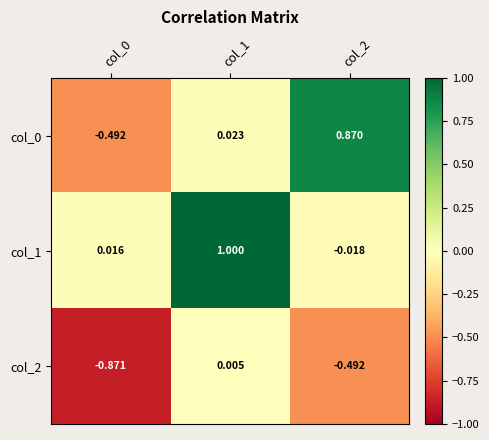

Is the value of col_1 at col_1 greater than the value of col_2 at col_0?

Yes